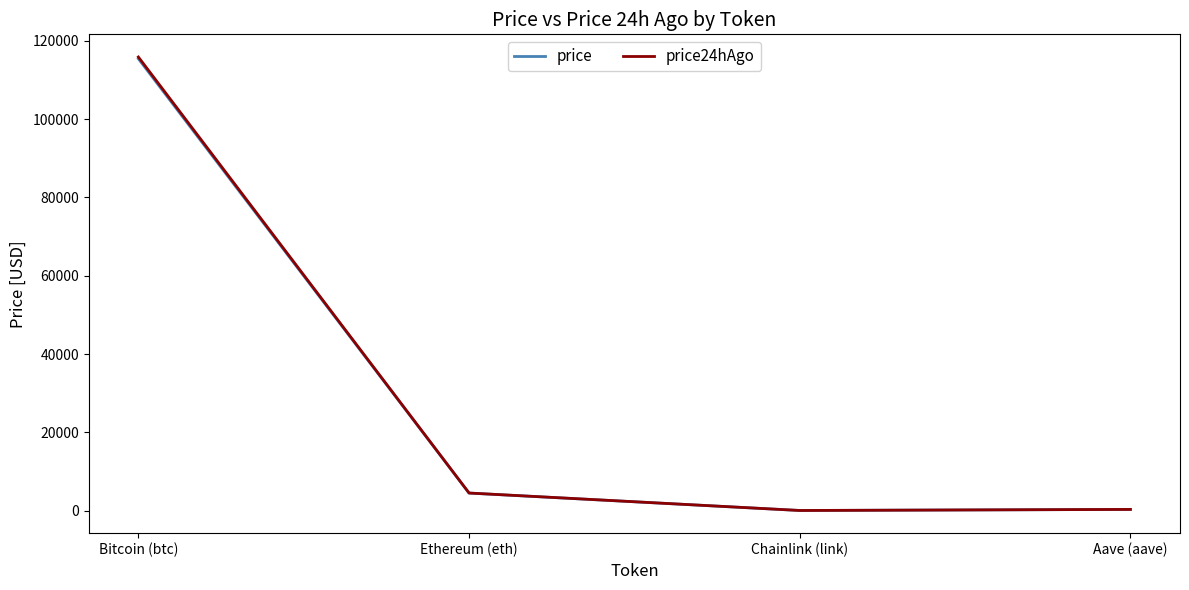

What position from the left is Ethereum (eth)?

2